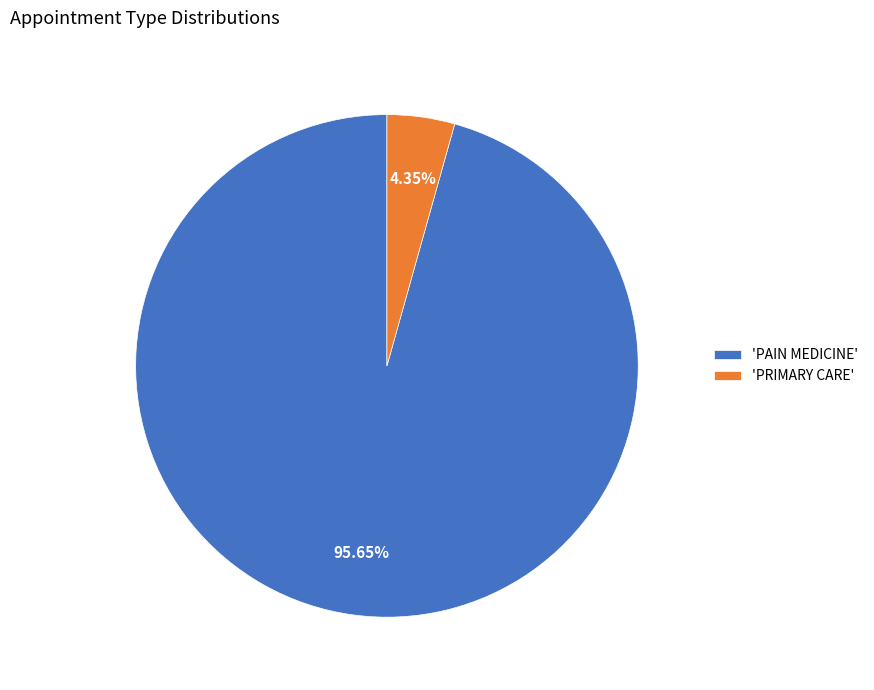

Rank the categories by value from lowest to highest.

'PRIMARY CARE', 'PAIN MEDICINE'